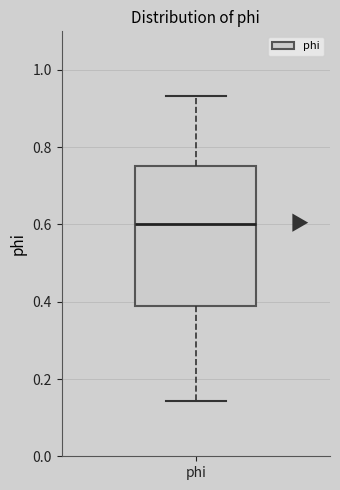

Read this box plot against the y-axis: the position of the median line, the range covered by the box, and the ends of both whiskers. The values are not printed on the chart, so give them approximately, as read against the axis.

median 0.60, box 0.38 to 0.76, whiskers 0.14 to 0.94